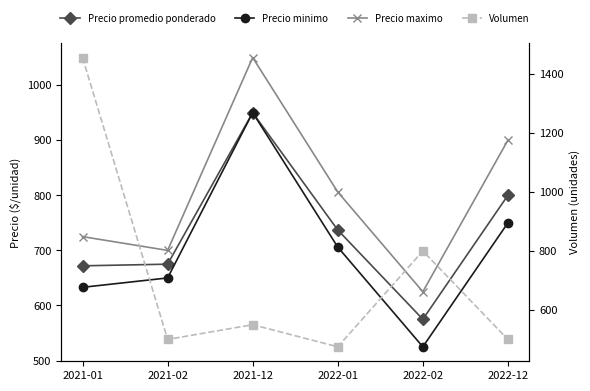

What is the value of the Precio maximo point at the 5th from the left?

625